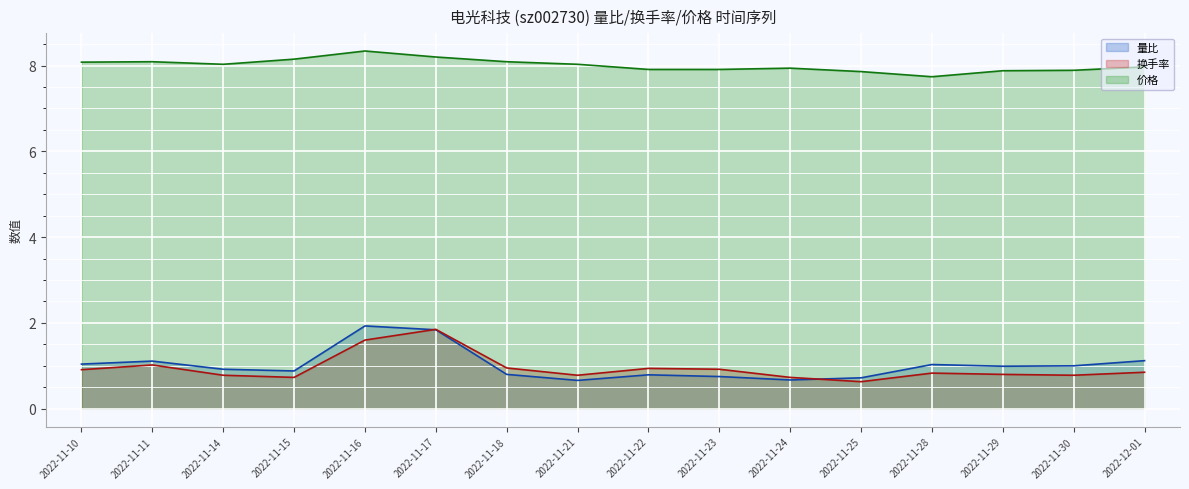

What is the average value of the 量比 series?

1.0